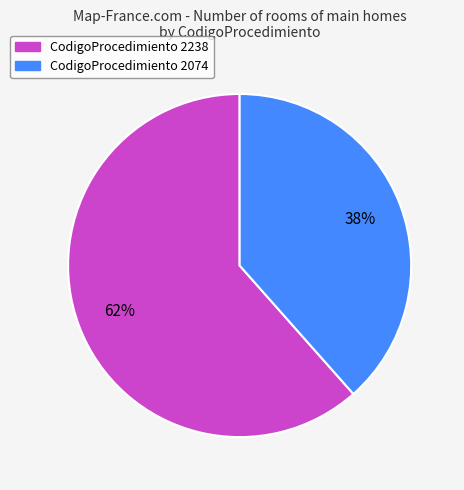

To the nearest percent, what is the average slice percentage?

50%